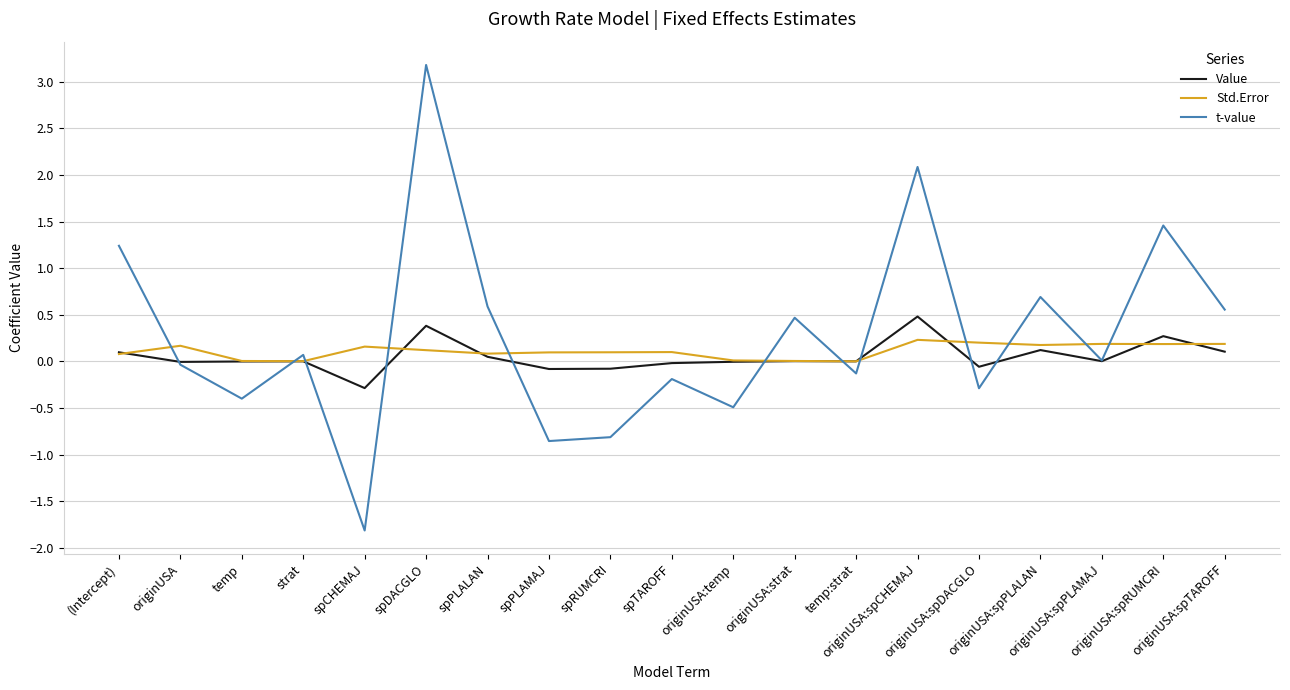

What is the maximum value for Std.Error?

0.2